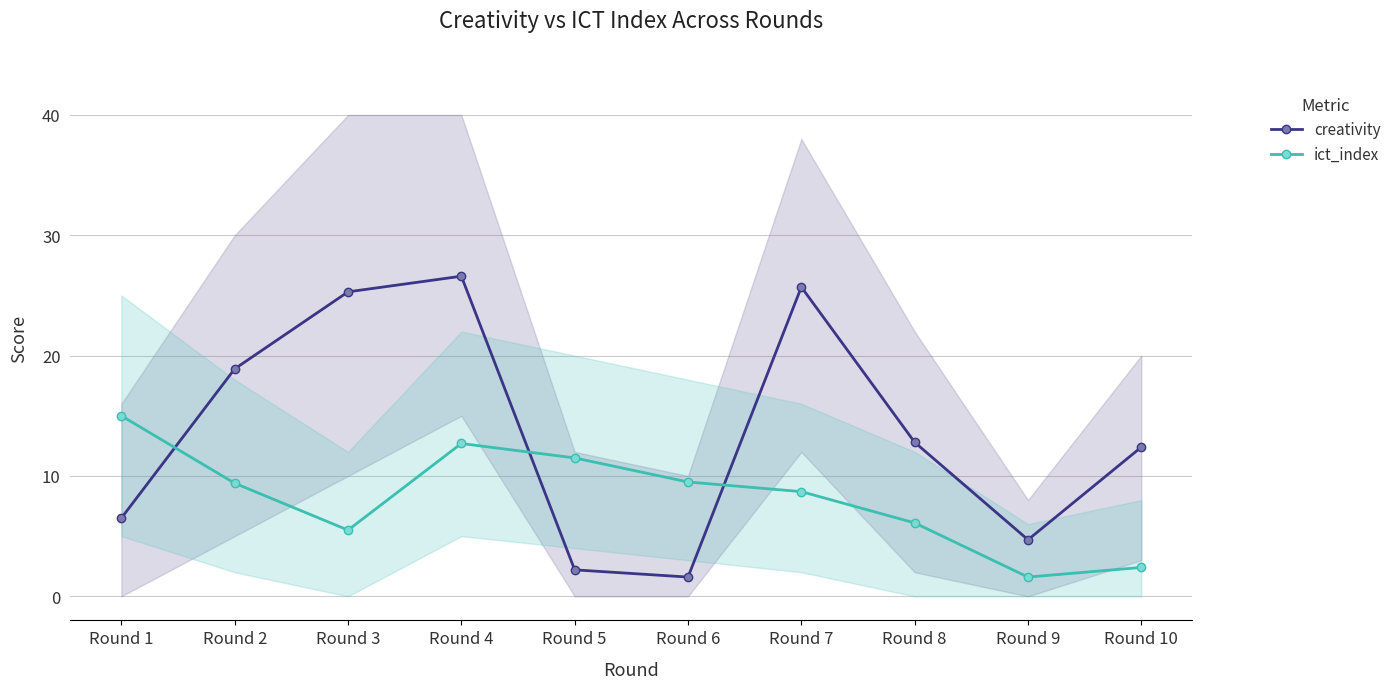

Rank the categories by ict_index value from highest to lowest.

Round 1, Round 4, Round 5, Round 6, Round 2, Round 7, Round 8, Round 3, Round 10, Round 9